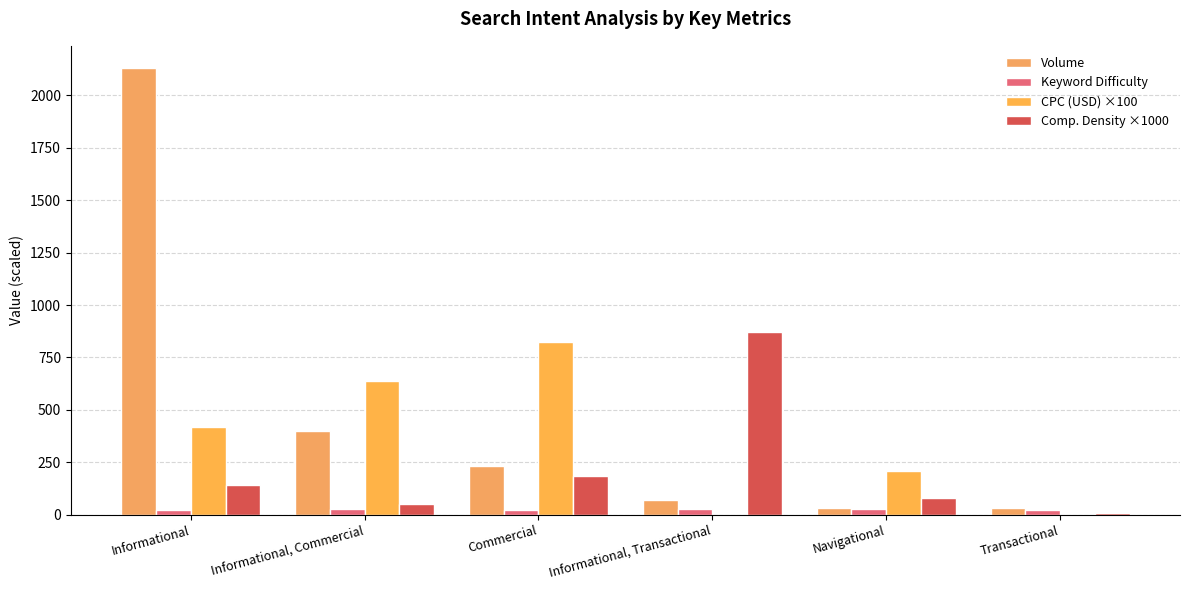

What is the sum of the Volume values at Navigational and Informational?

2160.0